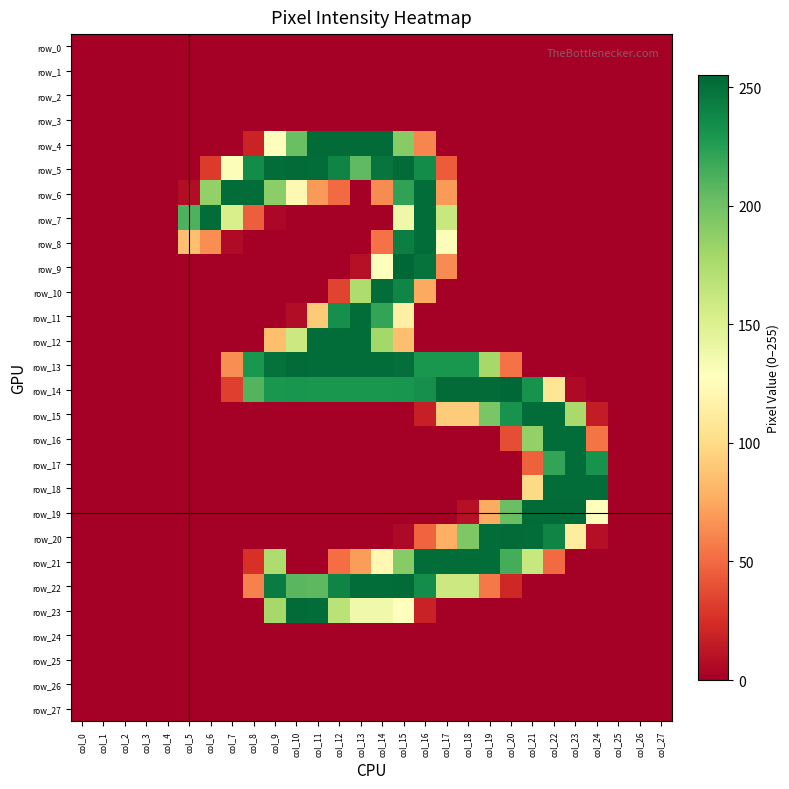

What is the spread (max minus min) of values at col_6?

252